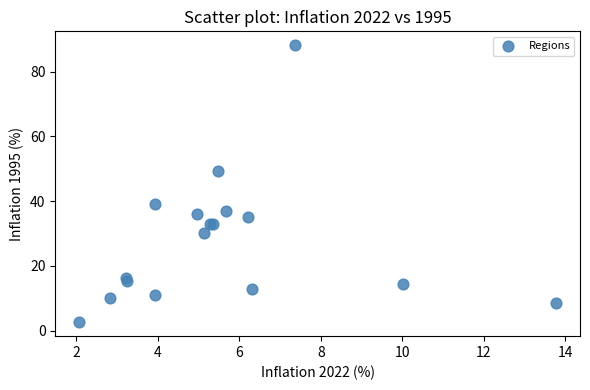

What Y value in the scatter plot is closest to 45?

49.2